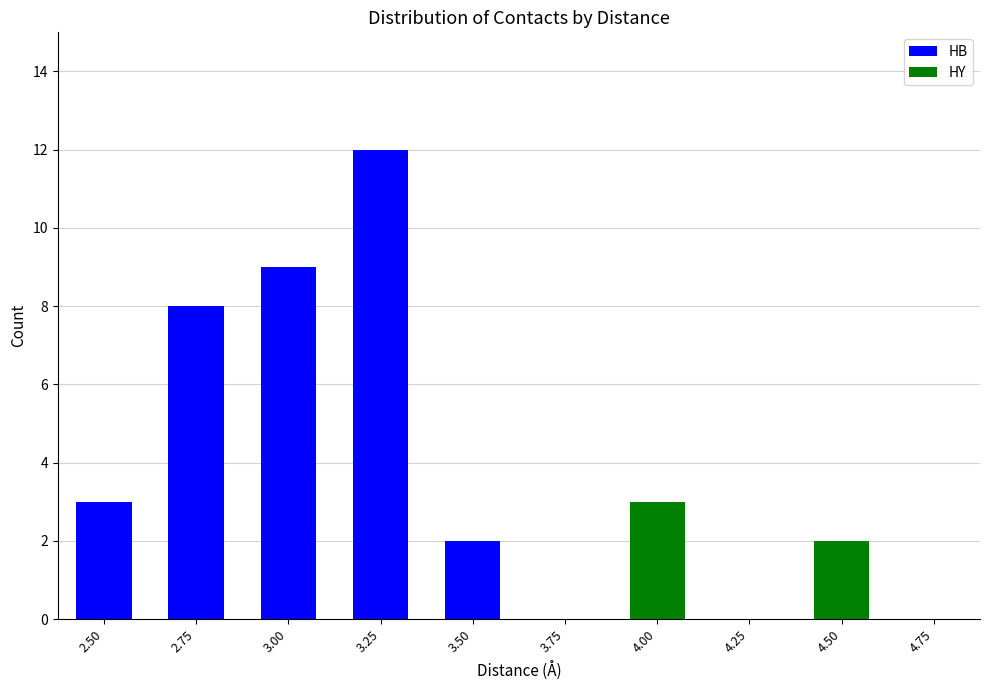

At which label is HB closest to 6?

2.75